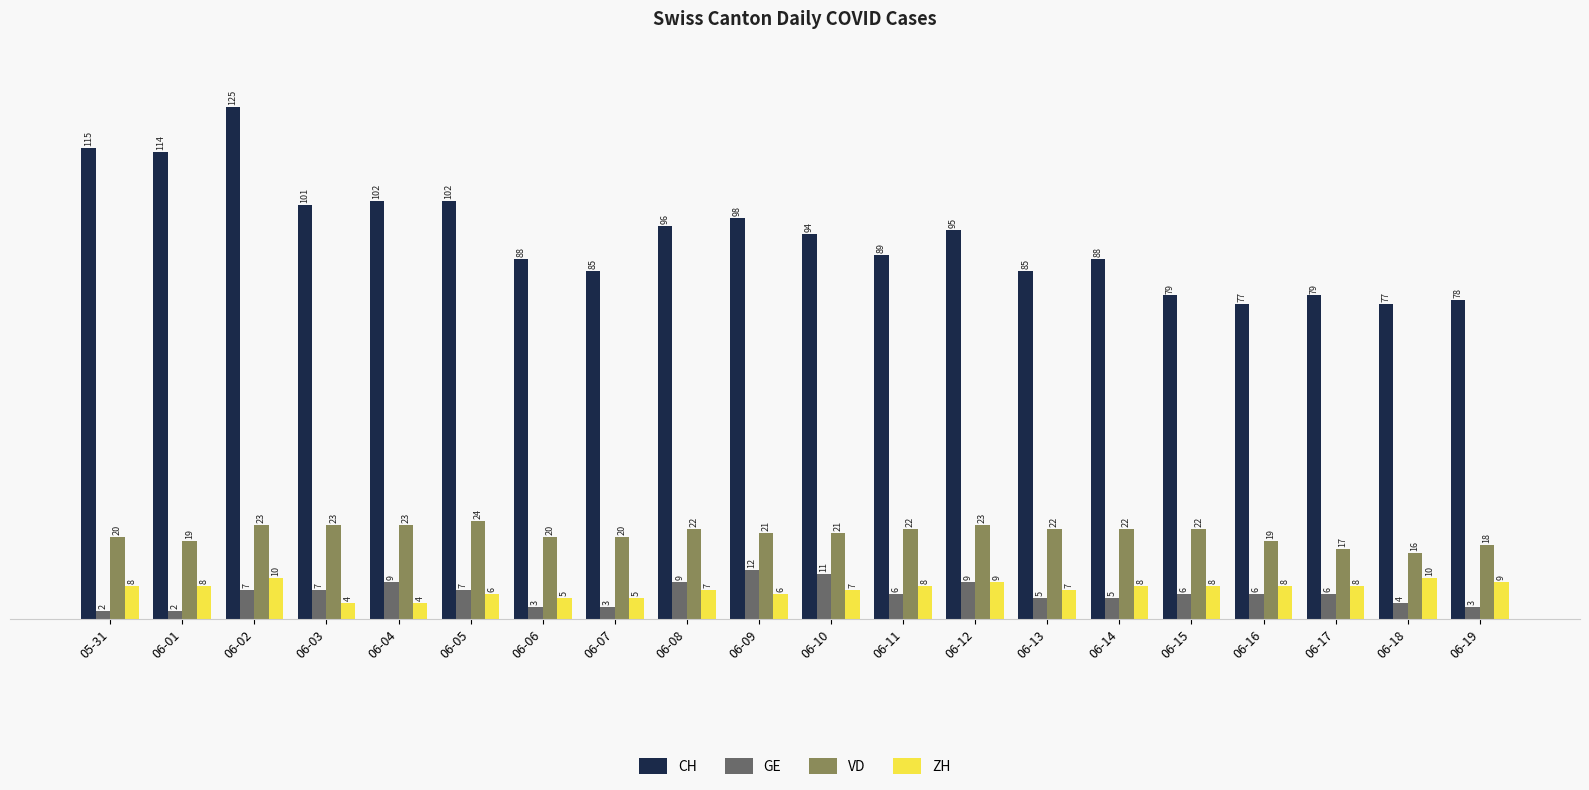

How many values in the ZH series are below 8?

9